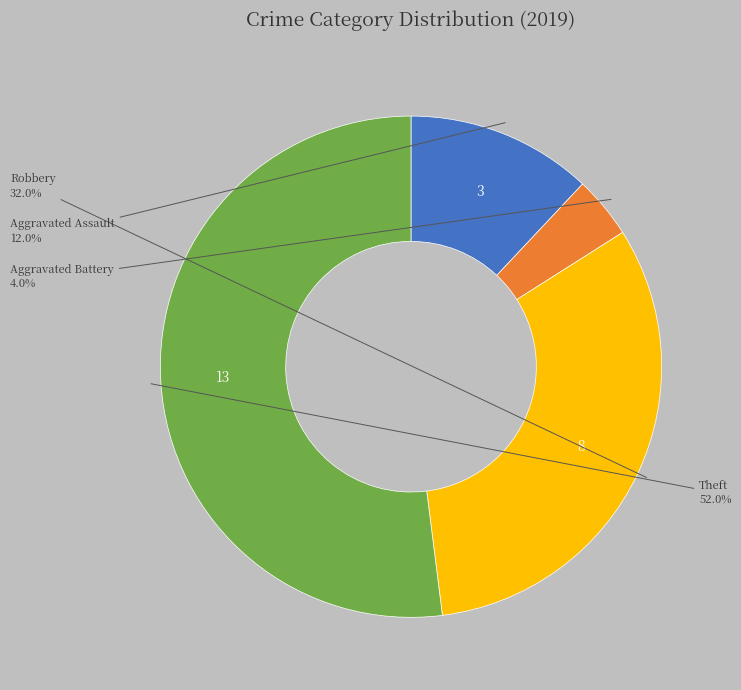

Is there a majority slice in this chart?

Yes